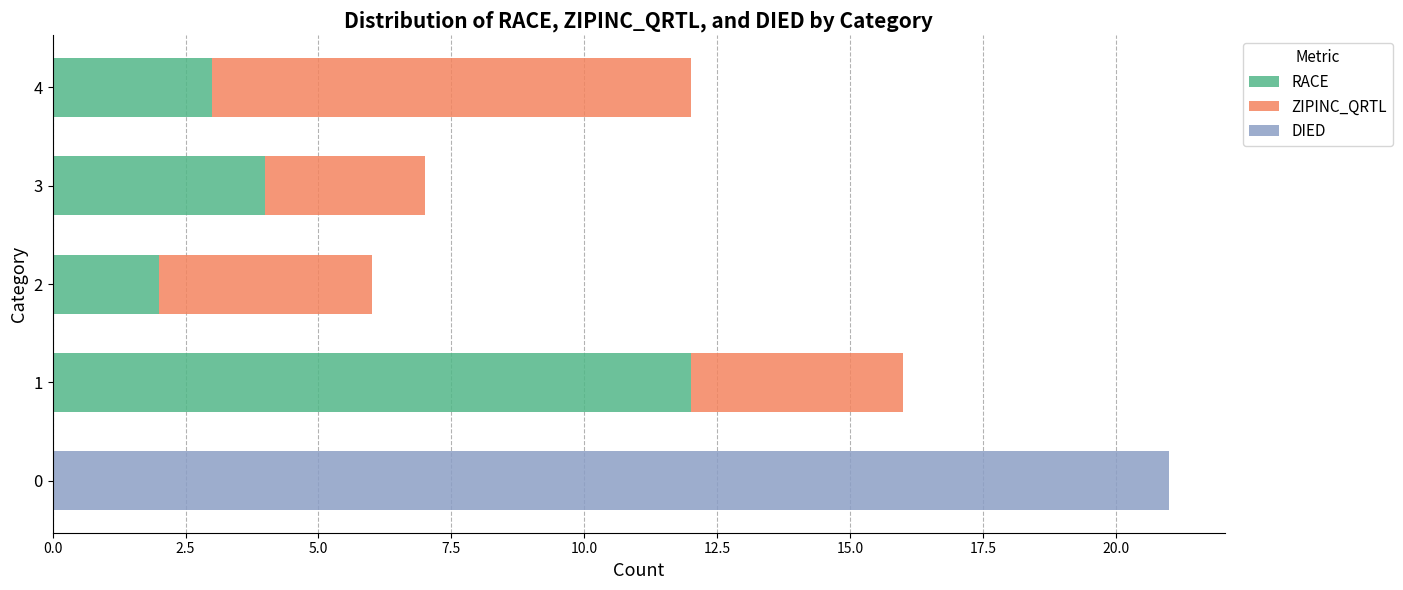

True or false: RACE has a value of 0 at 2.

False